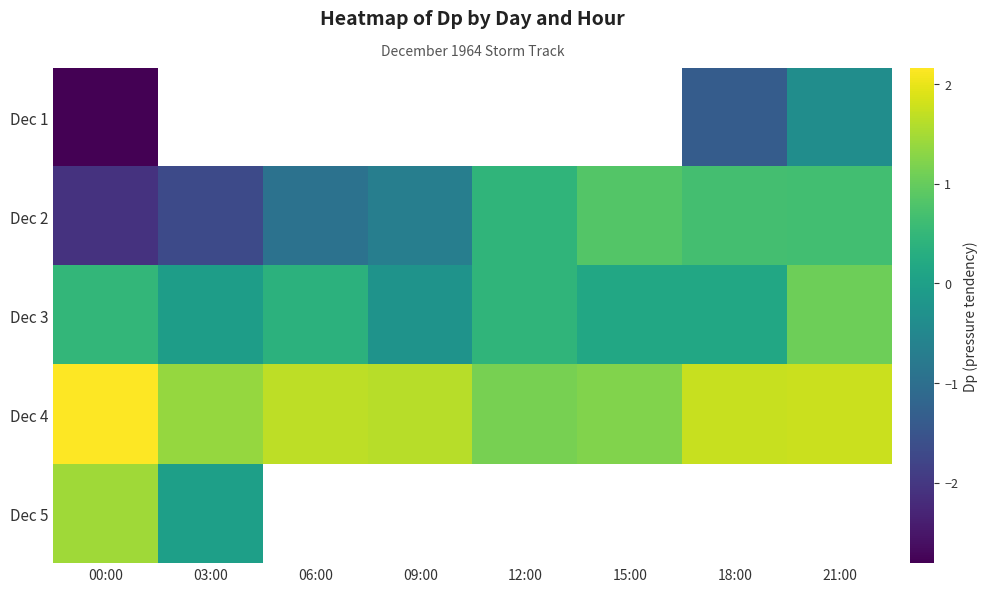

What is the sum of all Dec 3 values?

2.4